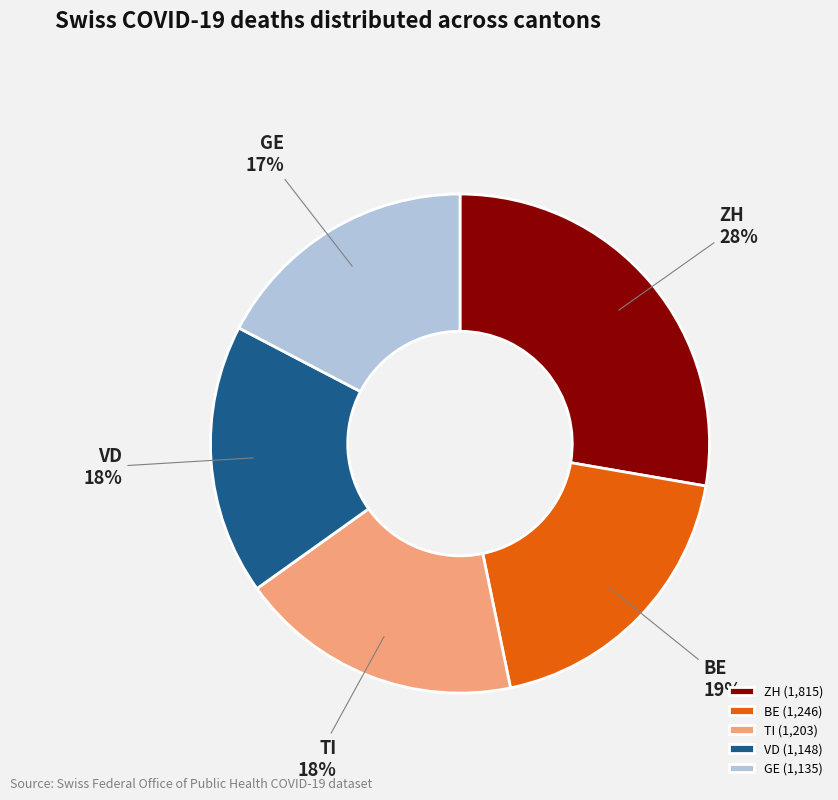

The BE slice represents 10% of the pie. True or false?

False